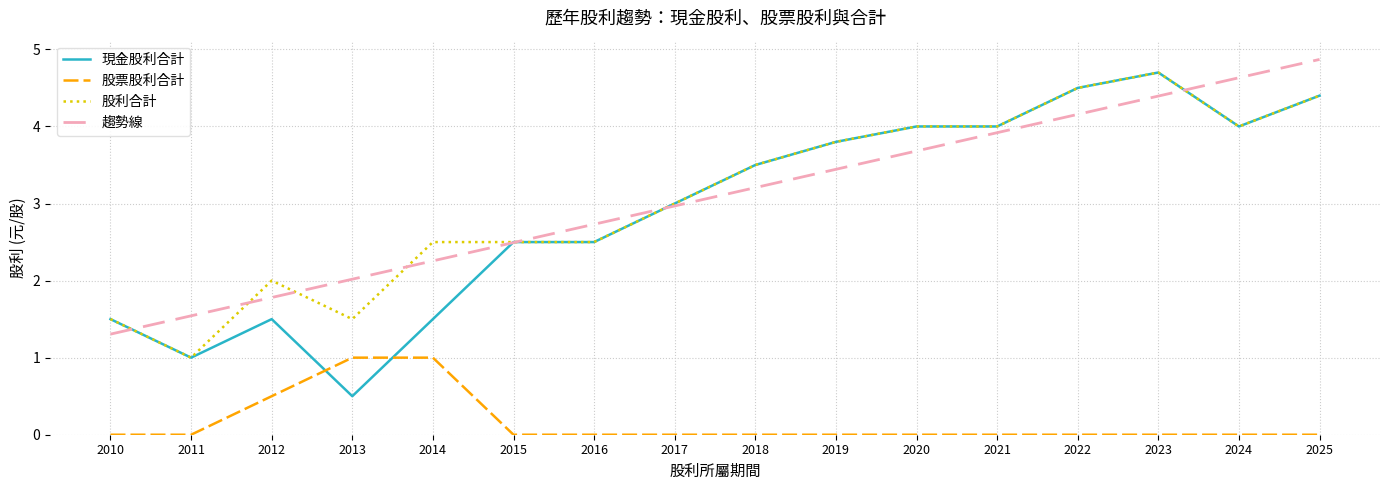

At 2013, list the series in order from smallest to largest.

現金股利合計, 股票股利合計, 股利合計, 趨勢線